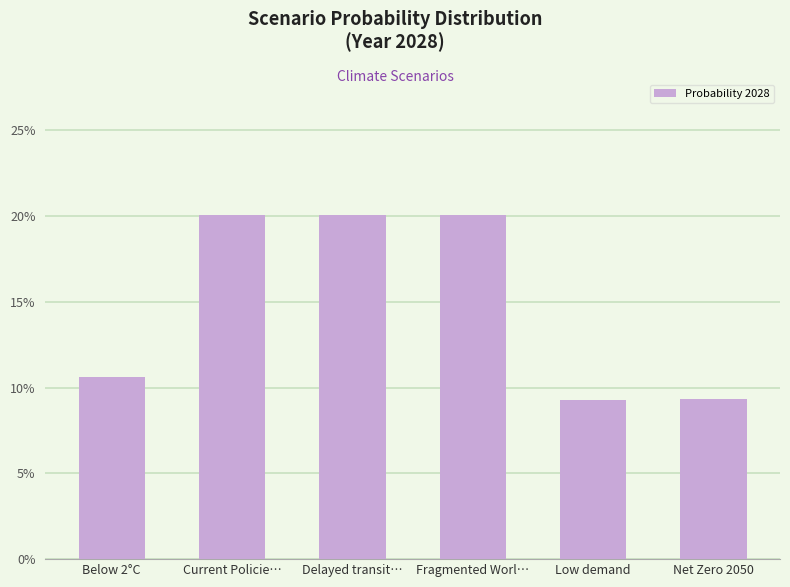

Which label corresponds to the largest value in the chart?

Fragmented Worl…